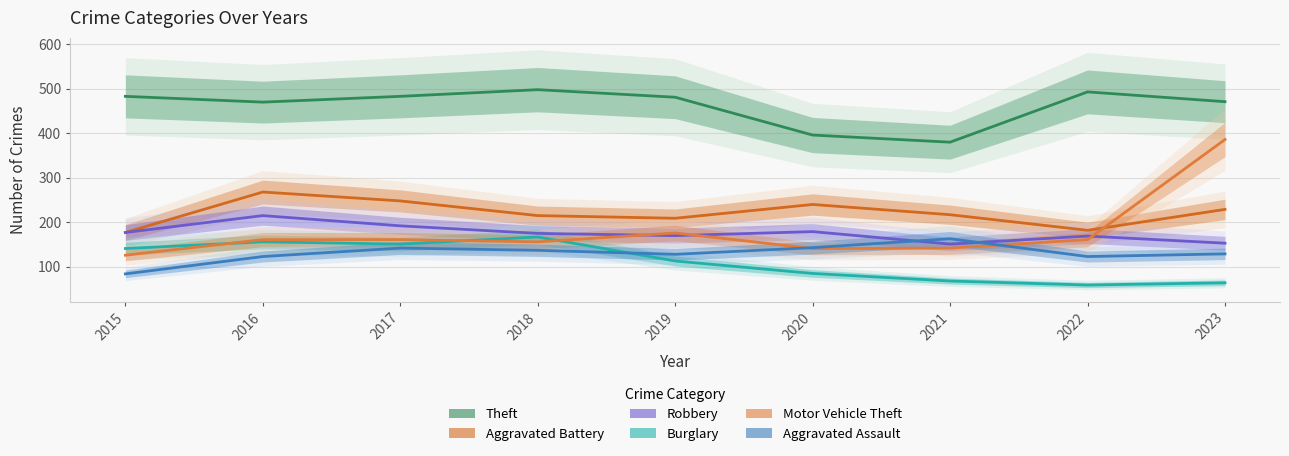

Reading right to left, extract all data points from this chart.

Theft: 2023=471	2022=493	2021=380	2020=396	2019=481	2018=498	2017=483	2016=470	2015=483
Aggravated Battery: 2023=229	2022=182	2021=217	2020=240	2019=209	2018=215	2017=248	2016=268	2015=177
Robbery: 2023=153	2022=169	2021=151	2020=179	2019=170	2018=175	2017=192	2016=215	2015=177
Burglary: 2023=64	2022=59	2021=68	2020=85	2019=113	2018=167	2017=151	2016=156	2015=141
Motor Vehicle Theft: 2023=386	2022=161	2021=142	2020=141	2019=176	2018=156	2017=161	2016=161	2015=126
Aggravated Assault: 2023=129	2022=123	2021=163	2020=143	2019=128	2018=137	2017=142	2016=123	2015=84